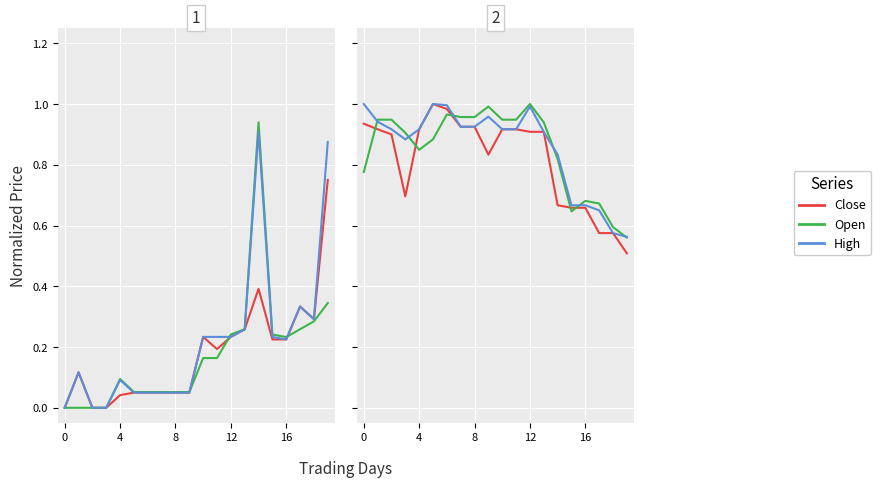

At which category does Open reach its first local peak?

6